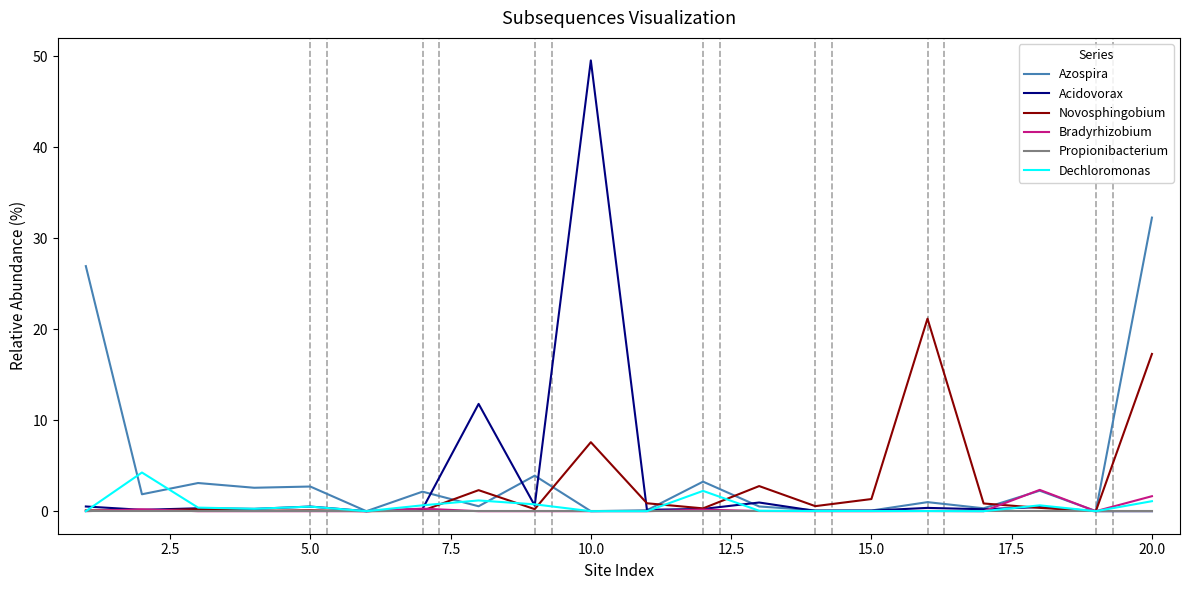

Which series has the largest range (max minus min)?

Acidovorax